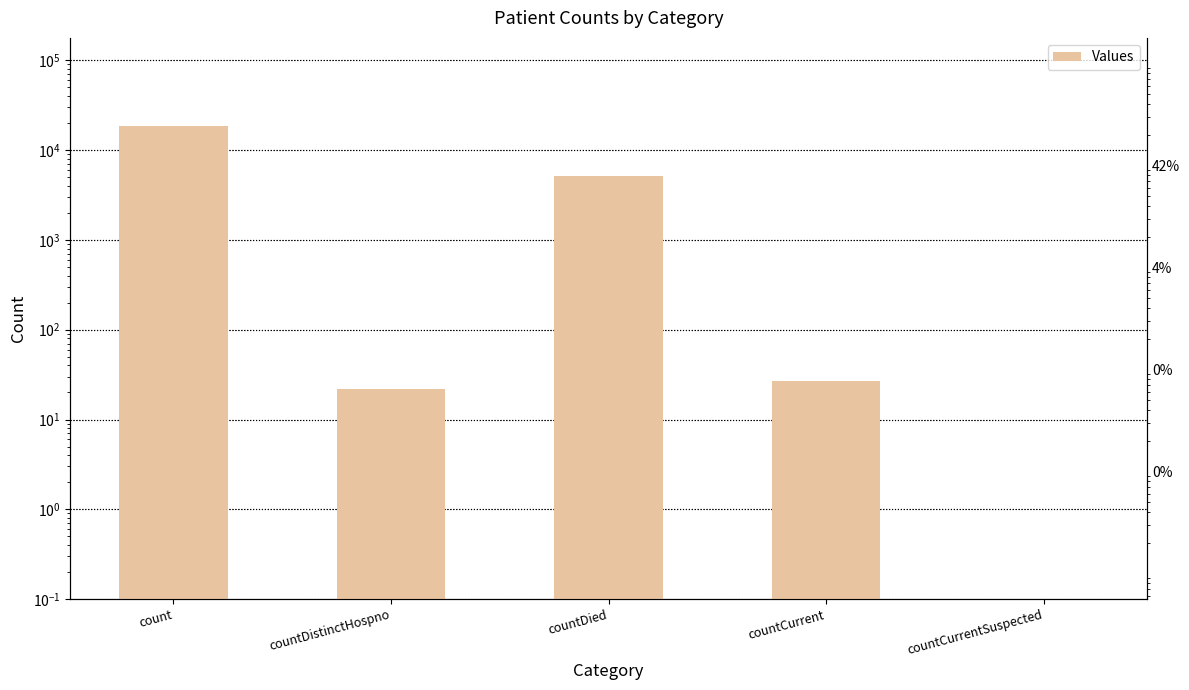

Which label corresponds to the smallest value in the chart?

countCurrentSuspected